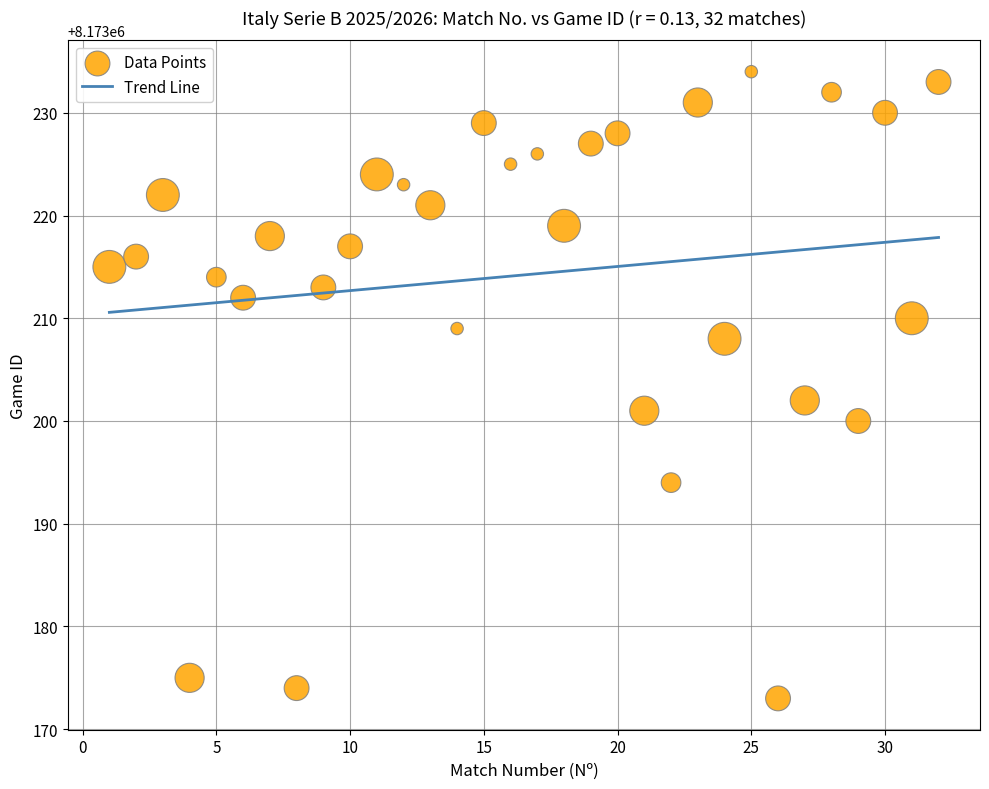

What Y value in the scatter plot is closest to 8173203?

8173202